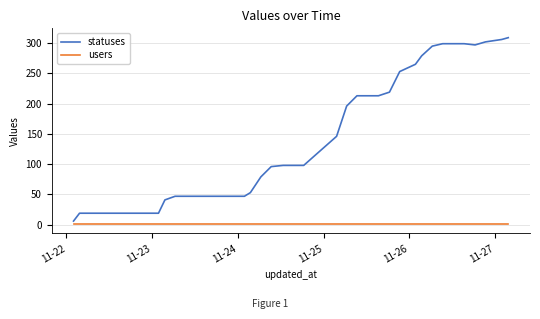

Which series has the largest total across all categories?

statuses